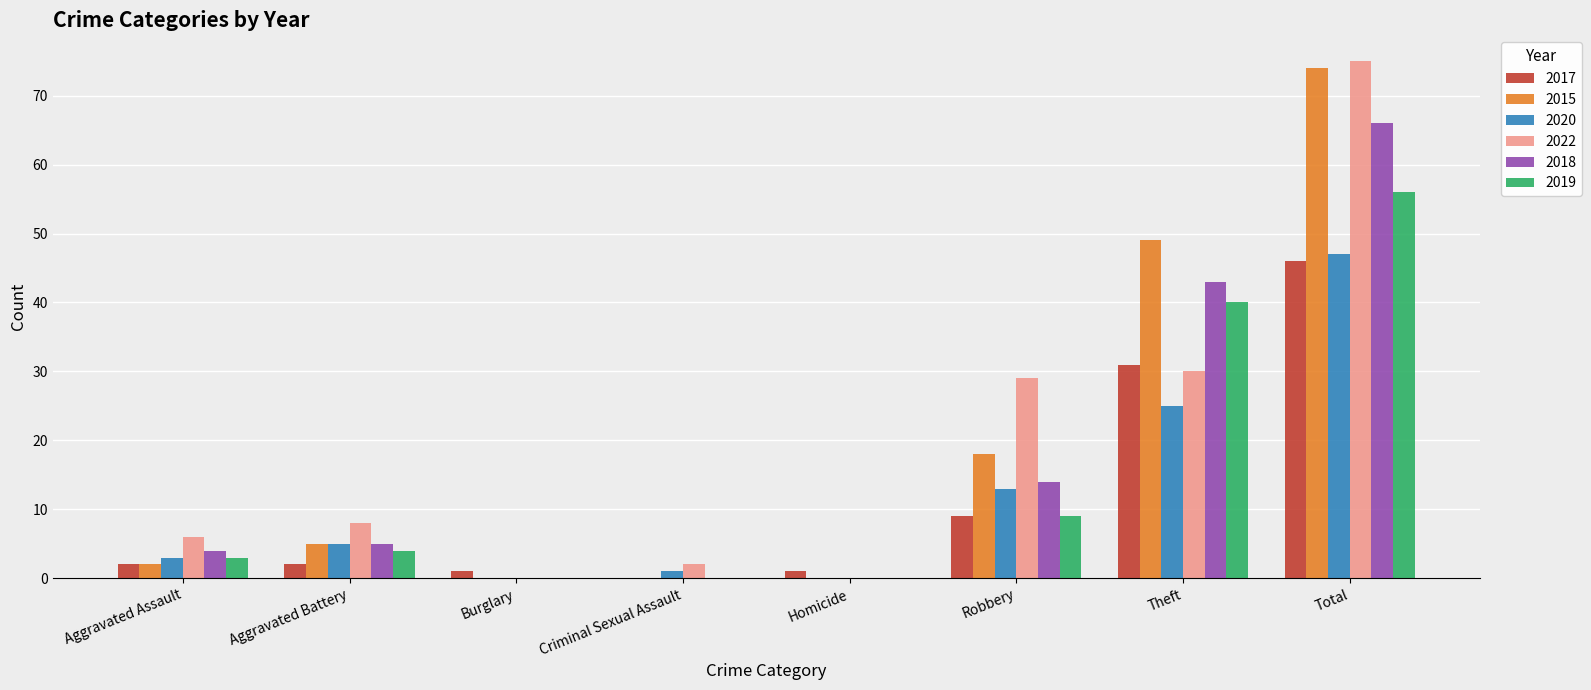

What is the sum of all 2022 values?

150